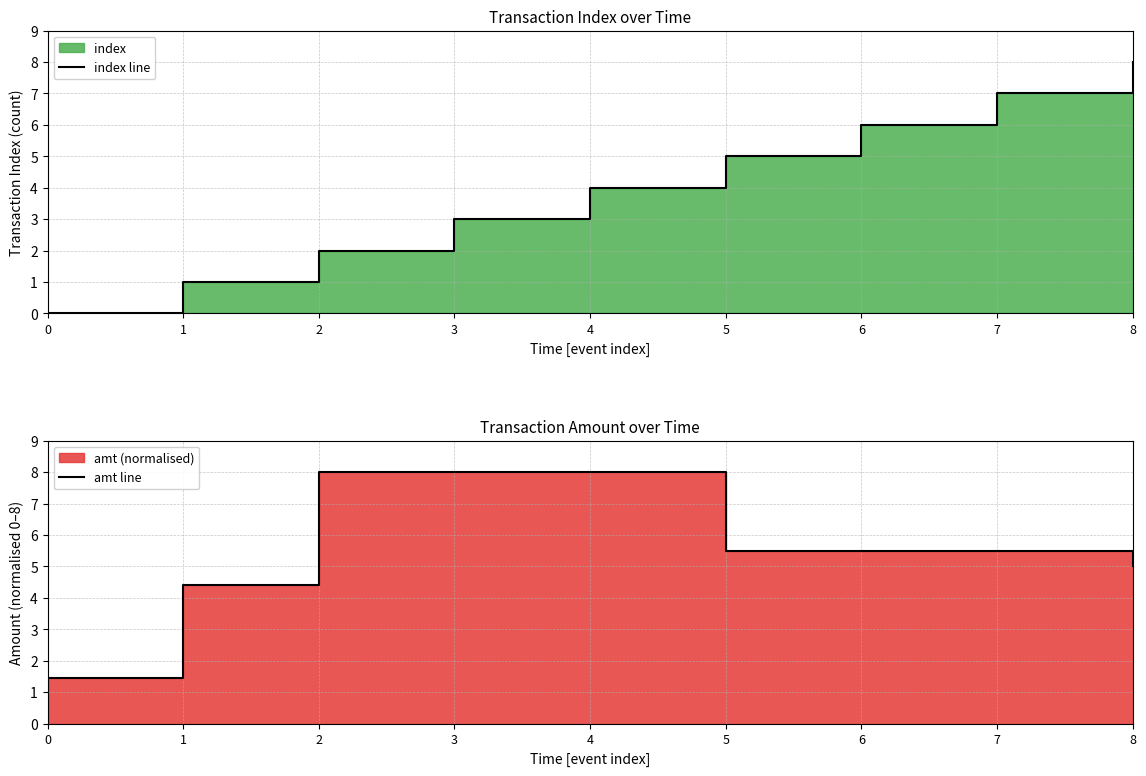

How many times do index line and amt line cross each other?

1